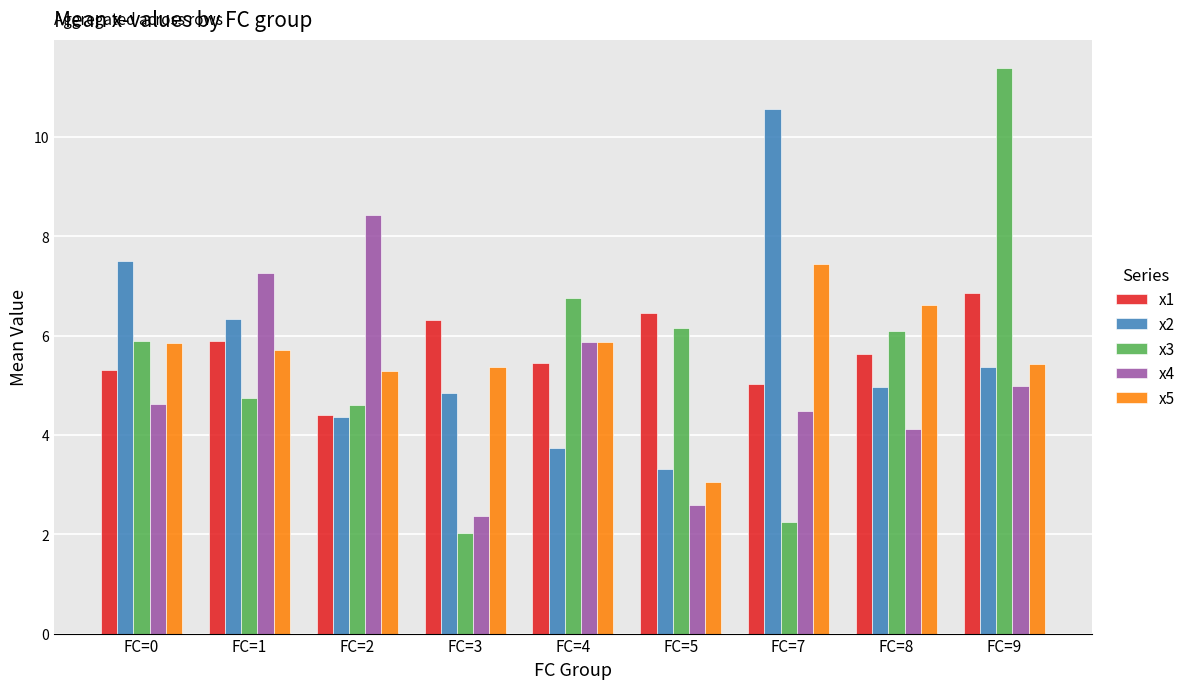

What is the greatest value displayed?

11.4